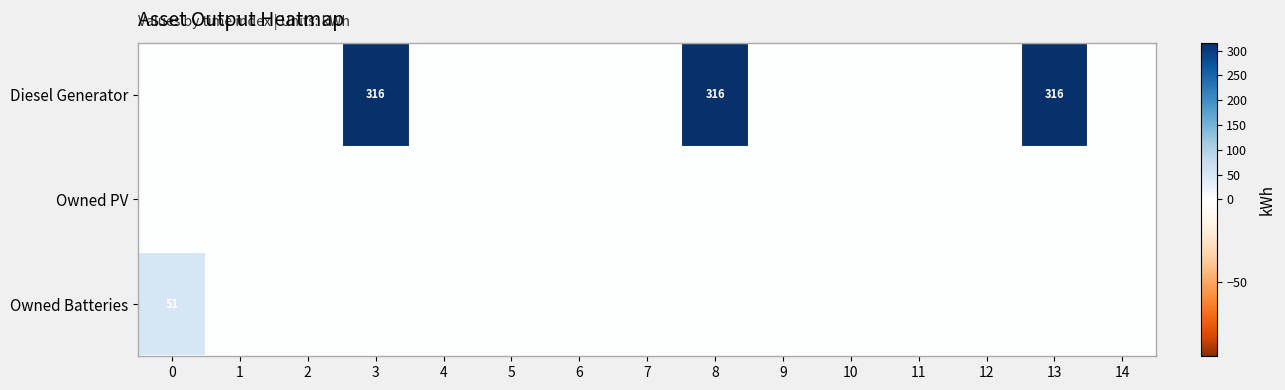

Reading left to right, transcribe all the data shown in this chart.

row_0: 0	0	0	316	0	0	0	0	316	0	0	0	0	316	0
row_1: 0	0	0	0	0	0	0	0	0	0	0	0	0	0	0
row_2: 51	0	0	0	0	0	0	0	0	0	0	0	0	0	0